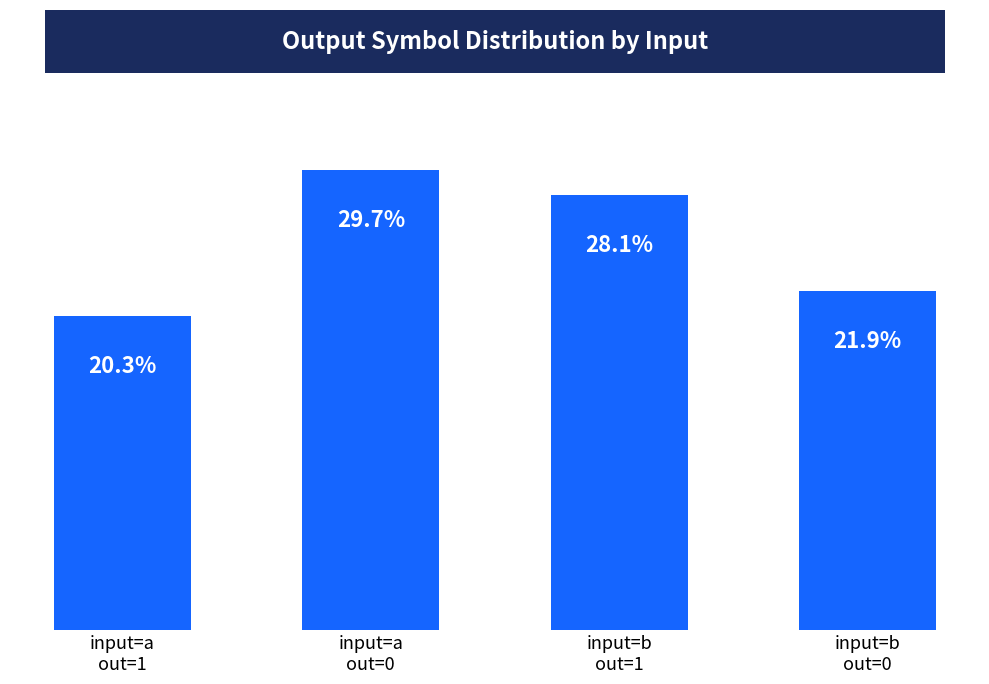

List the labels in order of value, largest first.

input=a
out=0, input=b
out=1, input=b
out=0, input=a
out=1